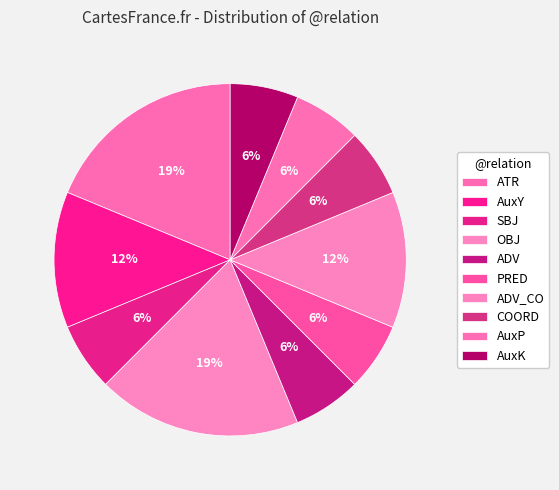

To the nearest percent, what is the difference between the largest and smallest slice percentages?

12%